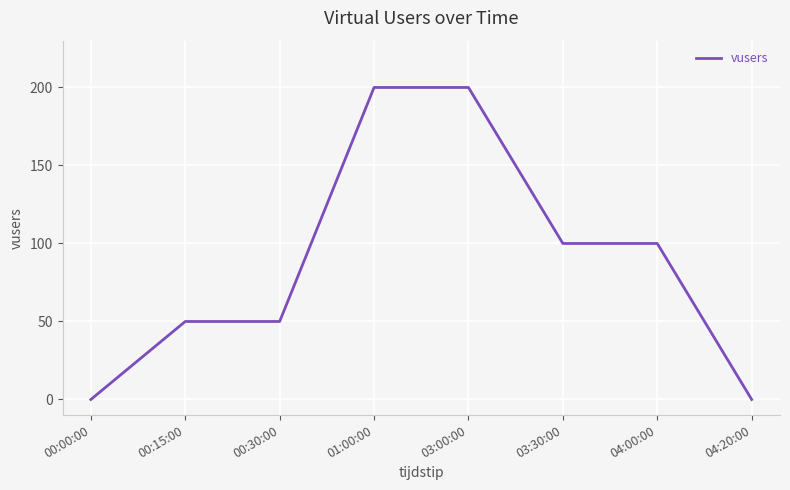

What is the sum of the values at 00:00:00 and 00:15:00?

50